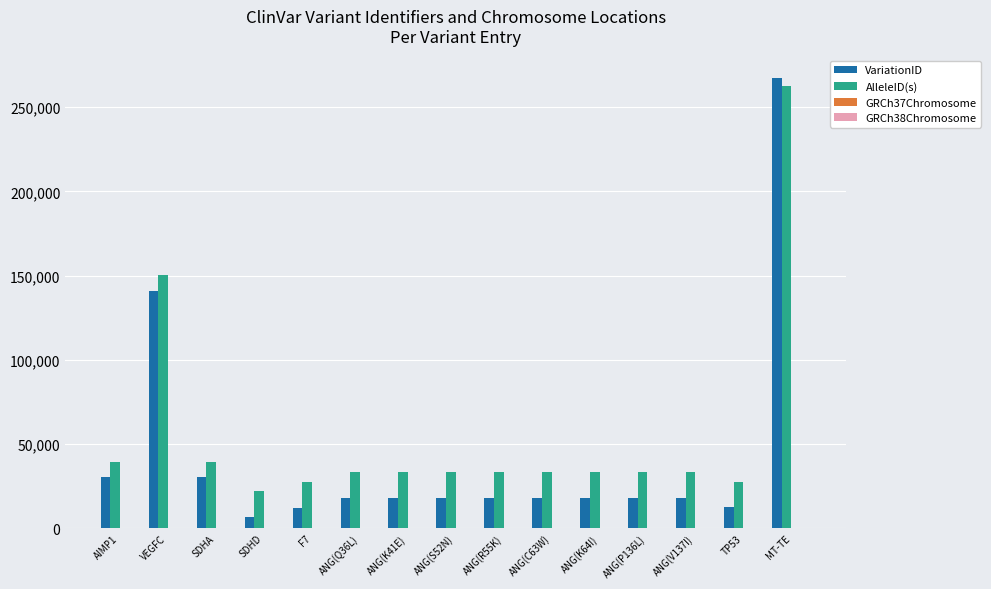

Which series has the largest total across all categories?

AlleleID(s)